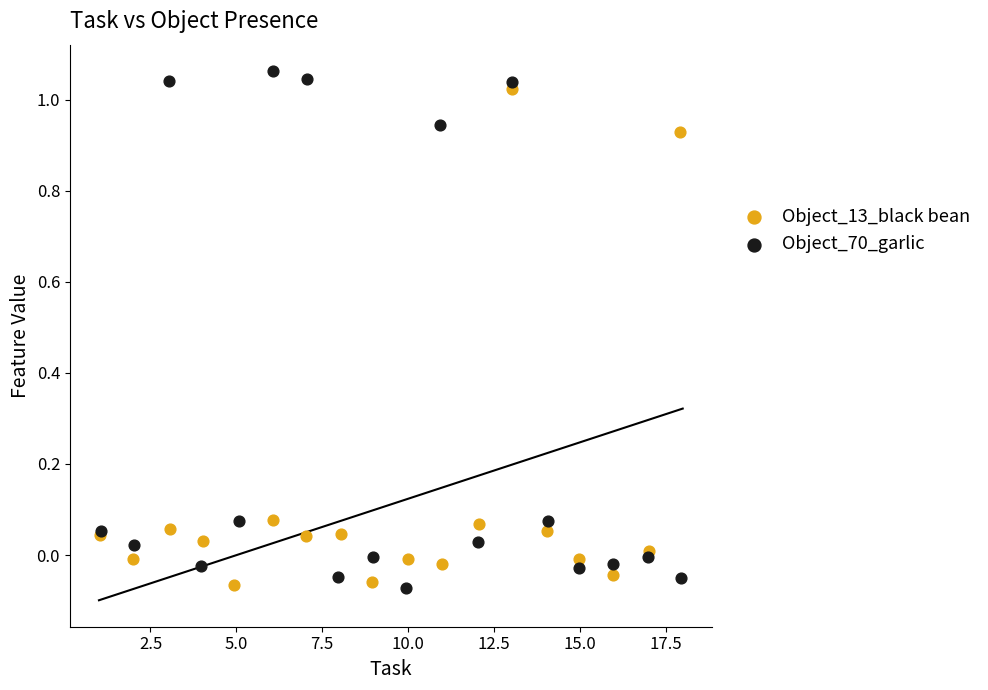

What are all the series names shown in the legend?

Object_13_black bean, Object_70_garlic